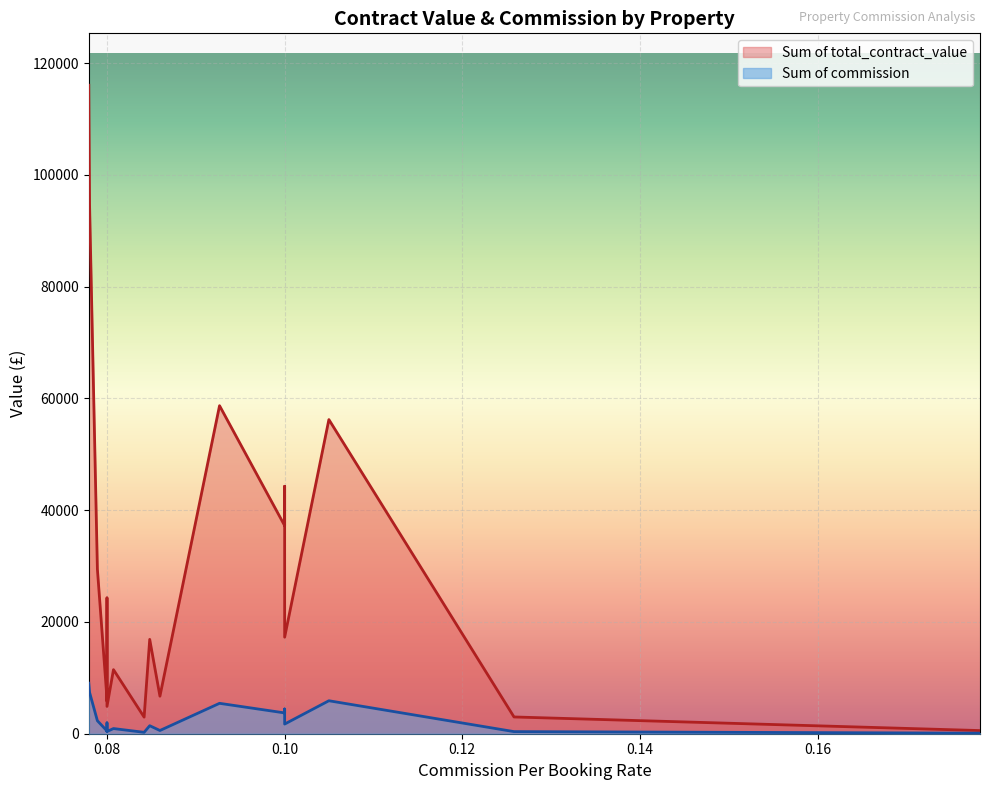

What is the label of the 10th point from the left?

Discovery Heights